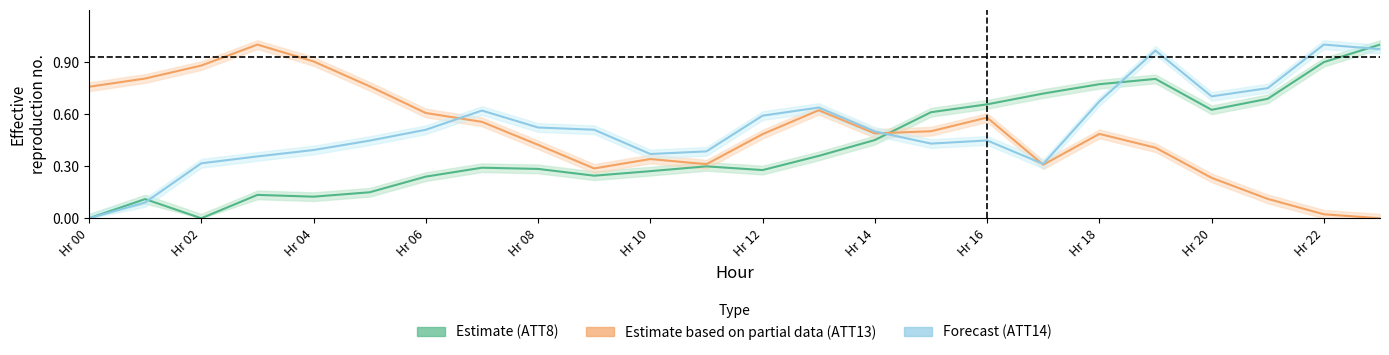

The value of ATT13 at 17 is 0.4. True or false?

False